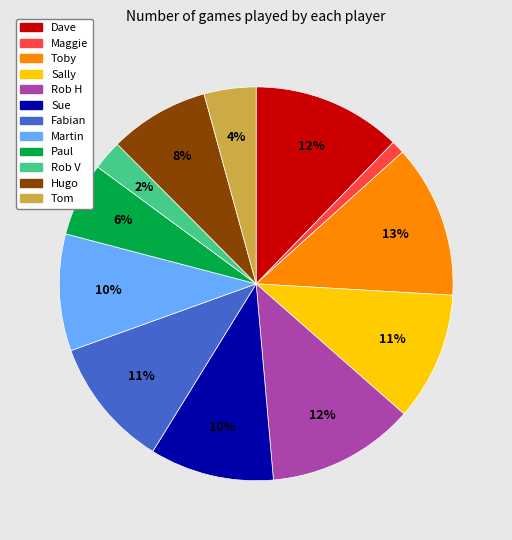

Does Hugo represent more than half of the total?

No